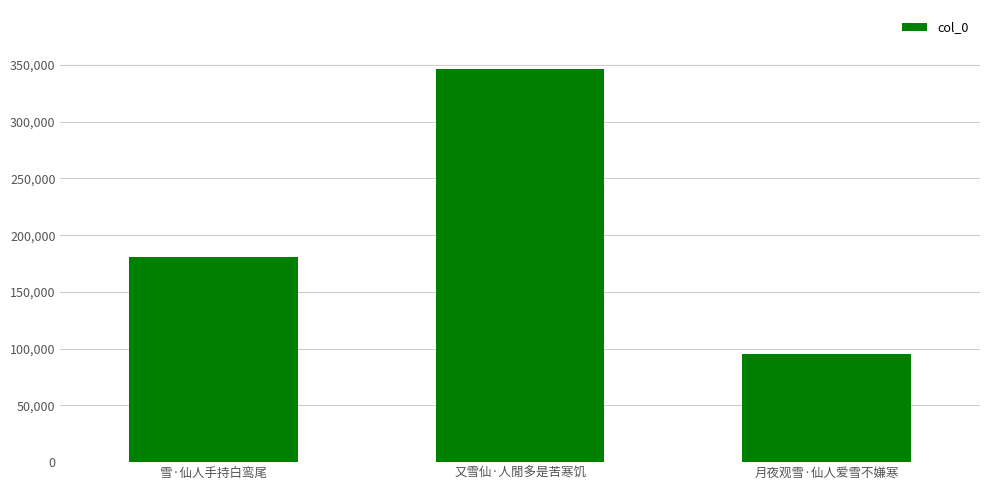

How many distinct data groups are displayed?

1